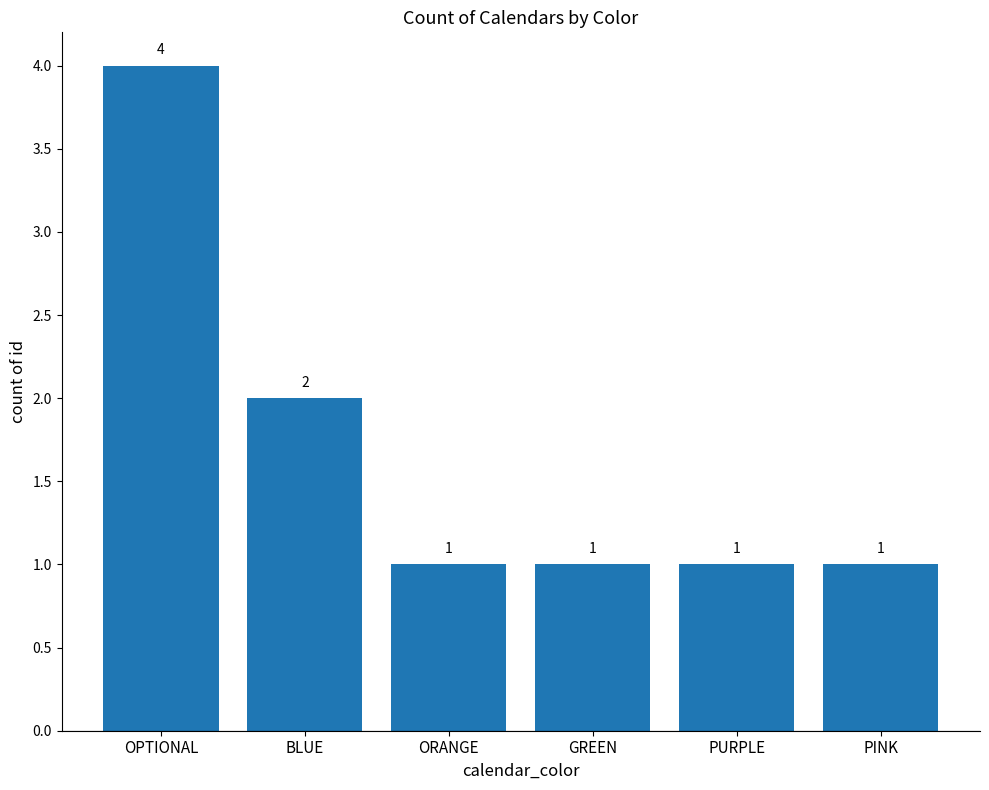

Count the number of values greater than 1.

2